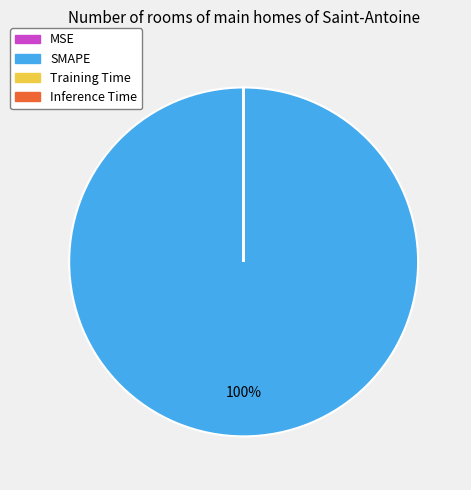

To the nearest percent, what is the difference between the largest and smallest slice percentages?

100%